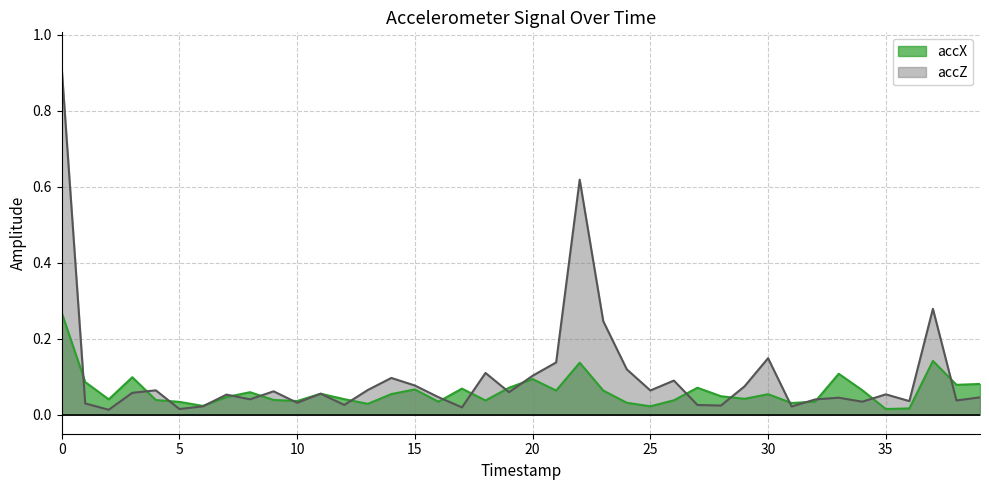

Which series has the largest total across all categories?

accZ